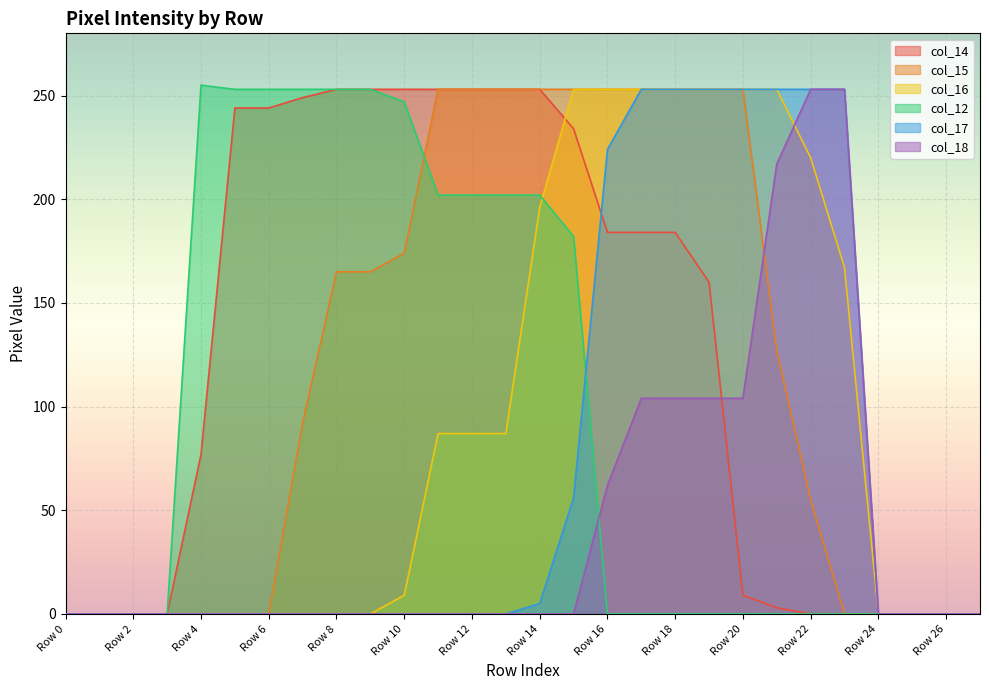

What value does the col_14 series have at Row 10?

253